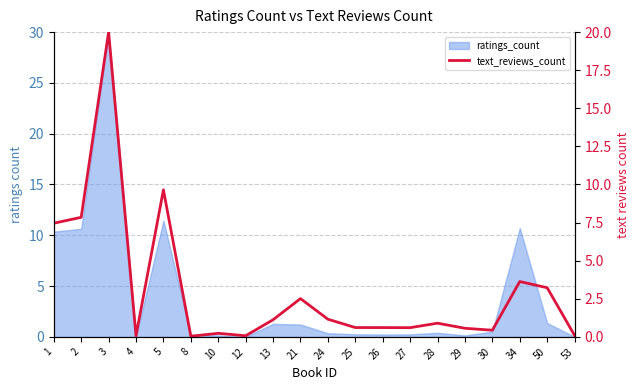

How many interior local valleys (lower than both neighbors) does the data have?

5